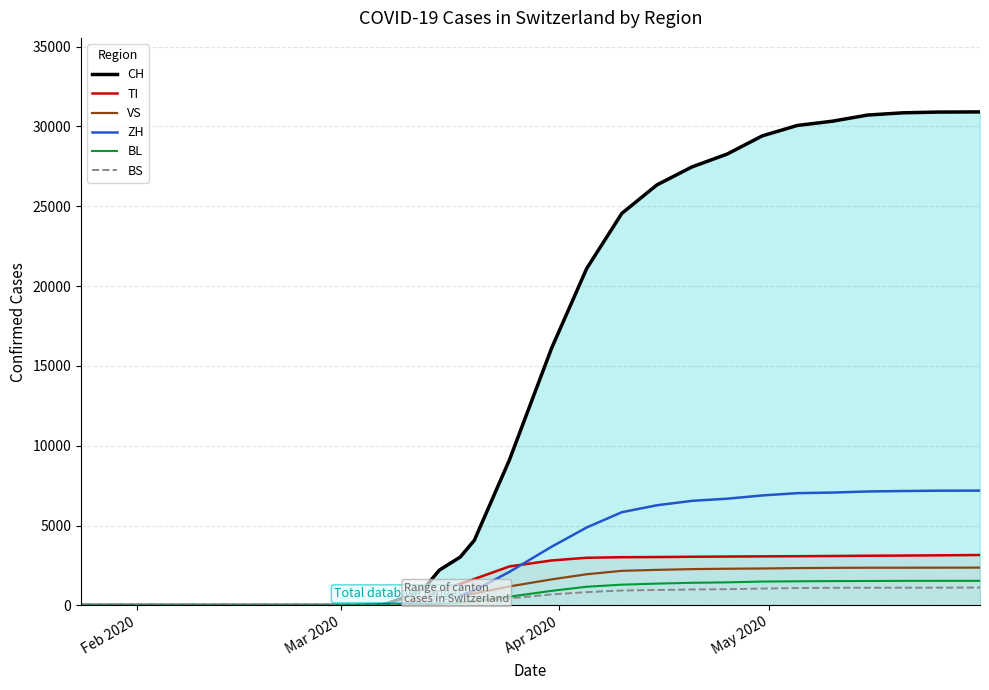

Which series has the largest total across all categories?

CH